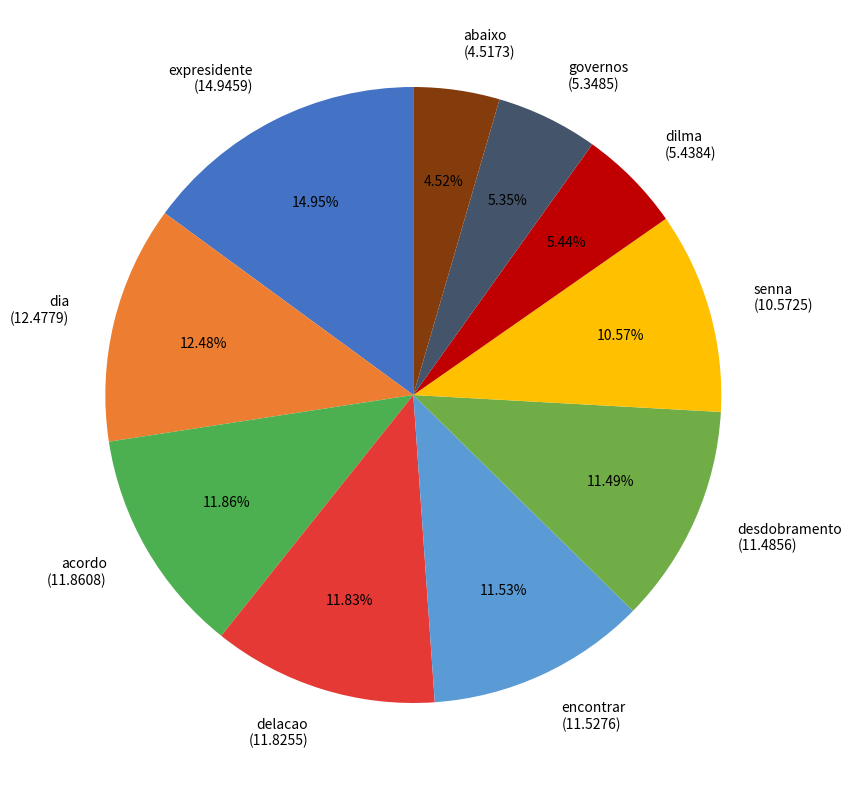

What percentage is the encontrar slice, to the nearest percent?

12%